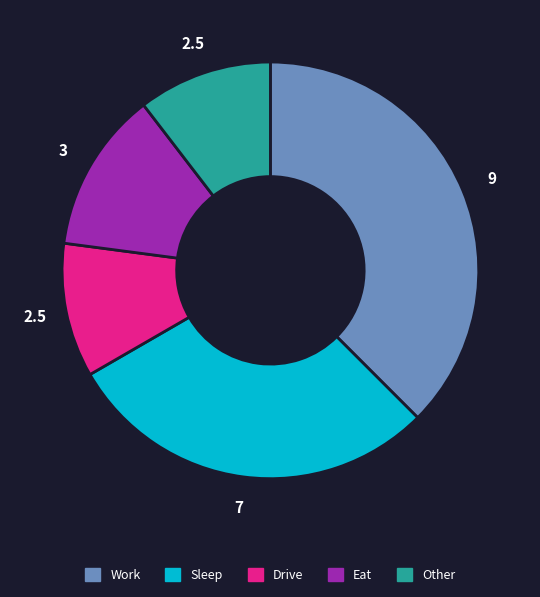

Does Drive account for over 50% of the chart?

No